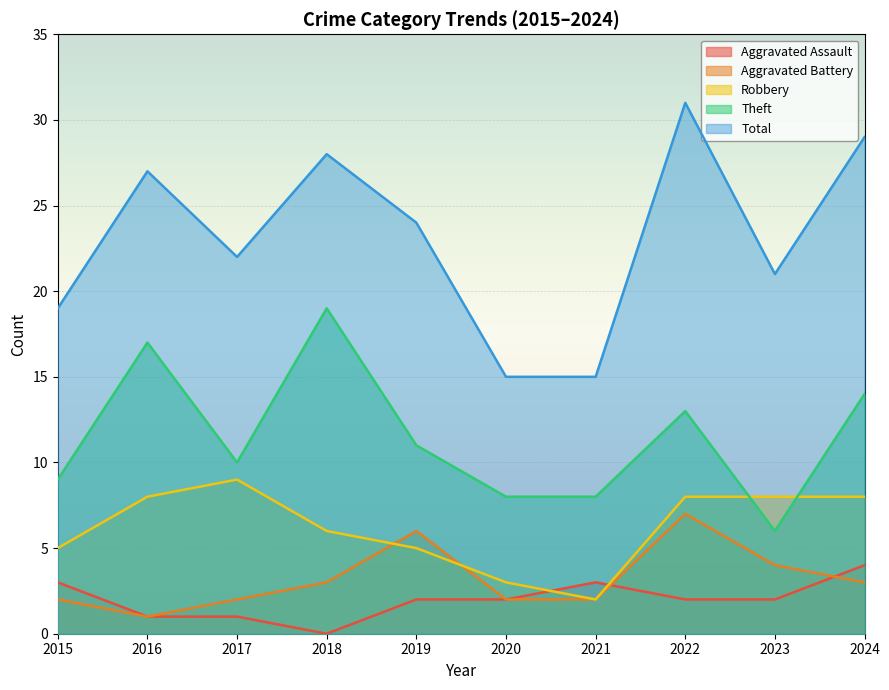

Is it true that Aggravated Assault equals 0 at 2016?

False